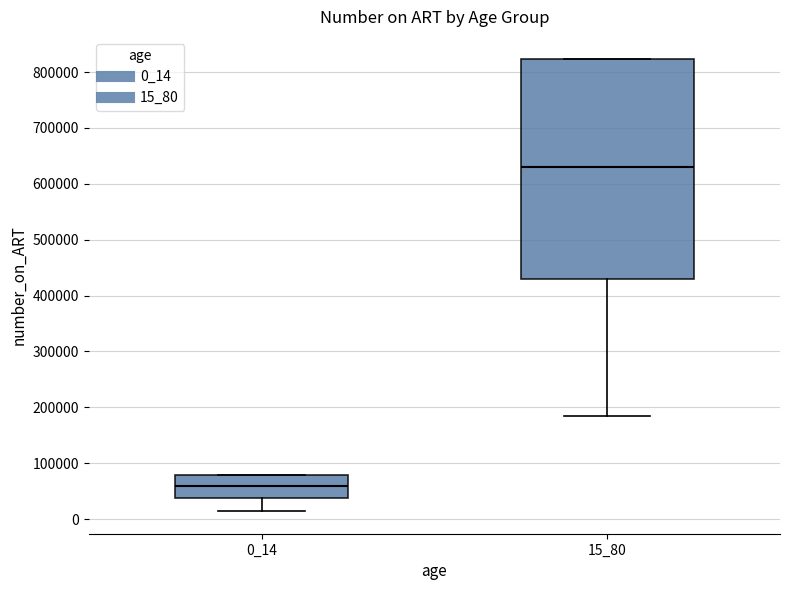

Where is the upper edge of the box at x = 0_14 on the y-axis? The values are not printed on the chart, so give them approximately, as read against the axis.

80000